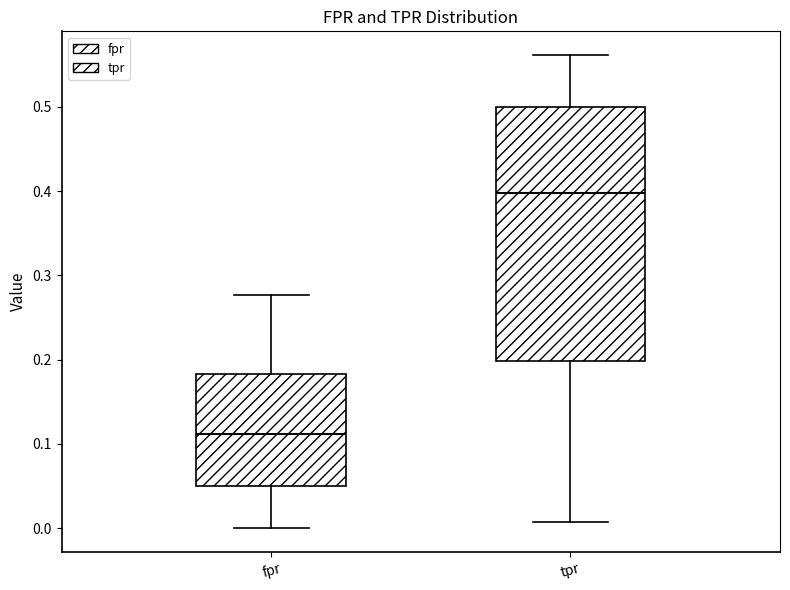

Which box has the lowest median line?

fpr